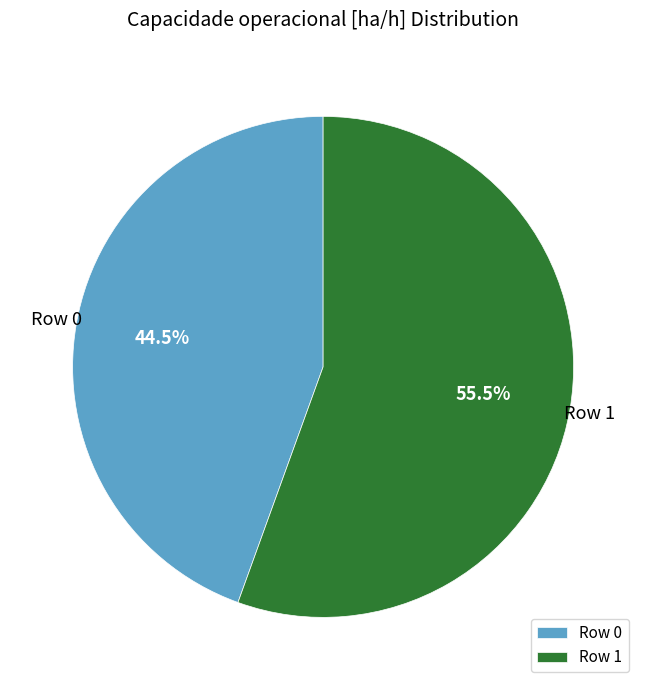

Is there a majority slice in this chart?

Yes